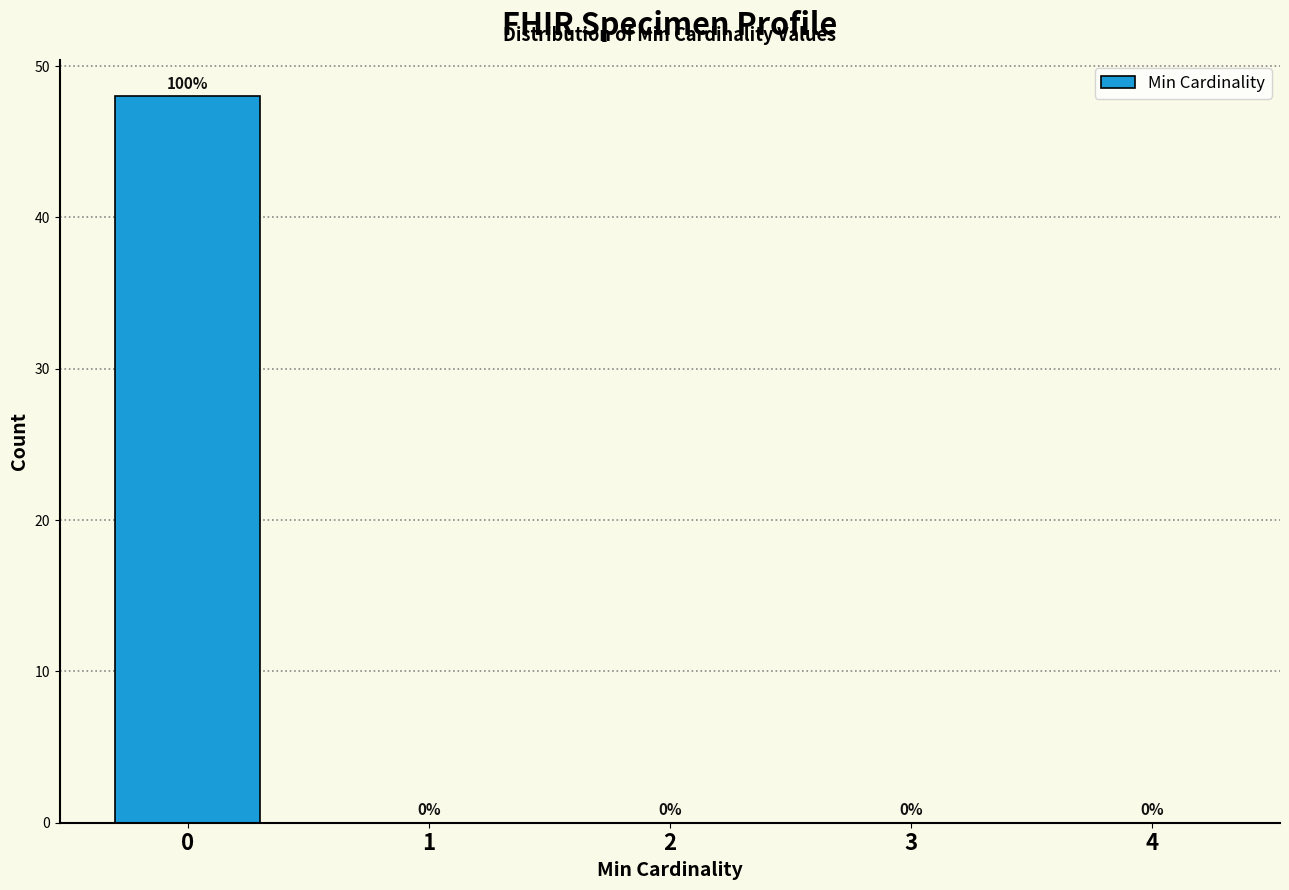

Reading left to right, what are all the values shown in this chart?

0=48	1=0	2=0	3=0	4=0